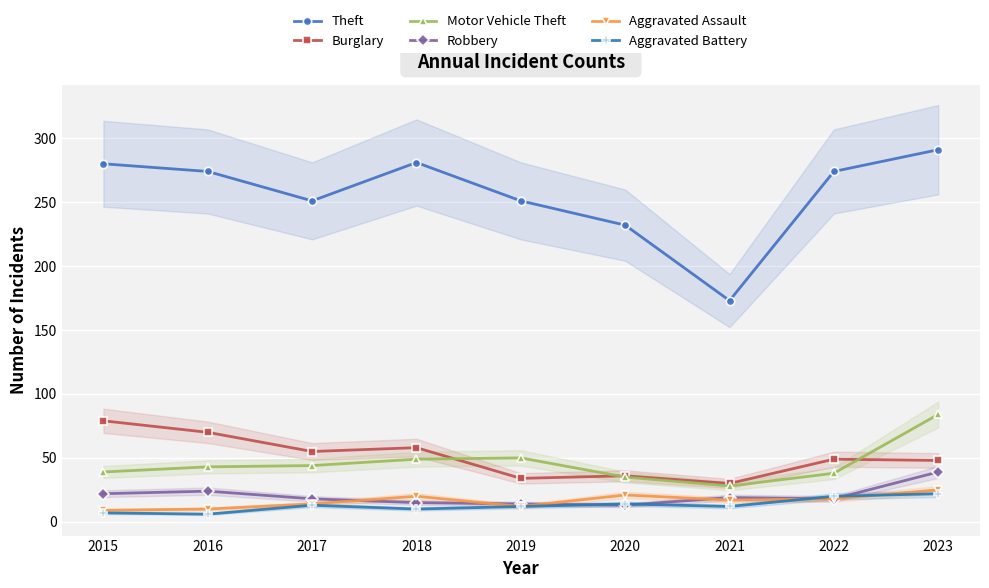

At which label is Burglary closest to 54?

2017